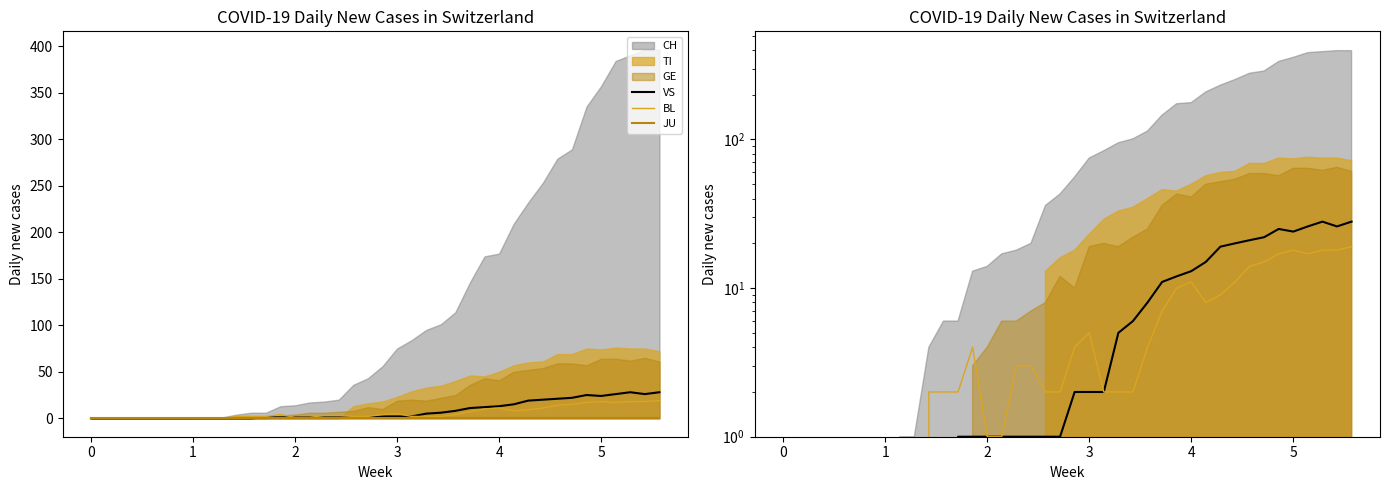

At which category does BL reach its first local peak?

13